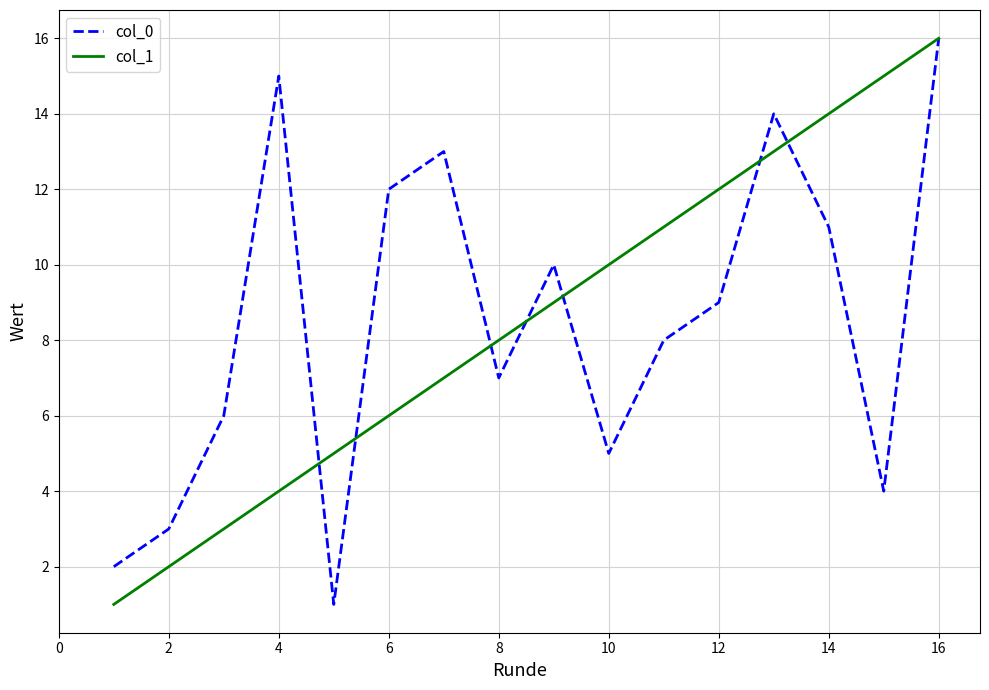

Does the chart display data point markers on the line(s)?

No